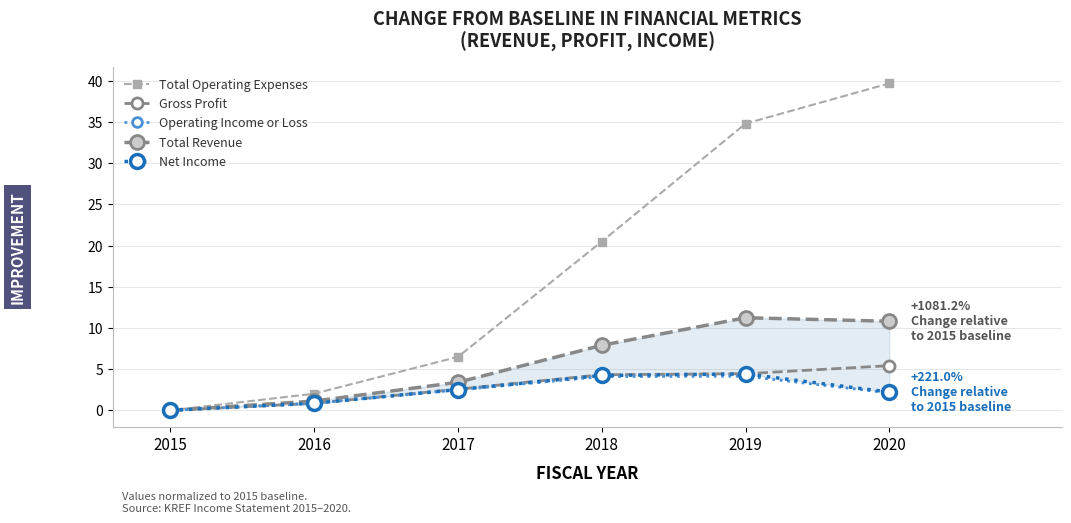

At how many categories does at least one series exceed 36?

1